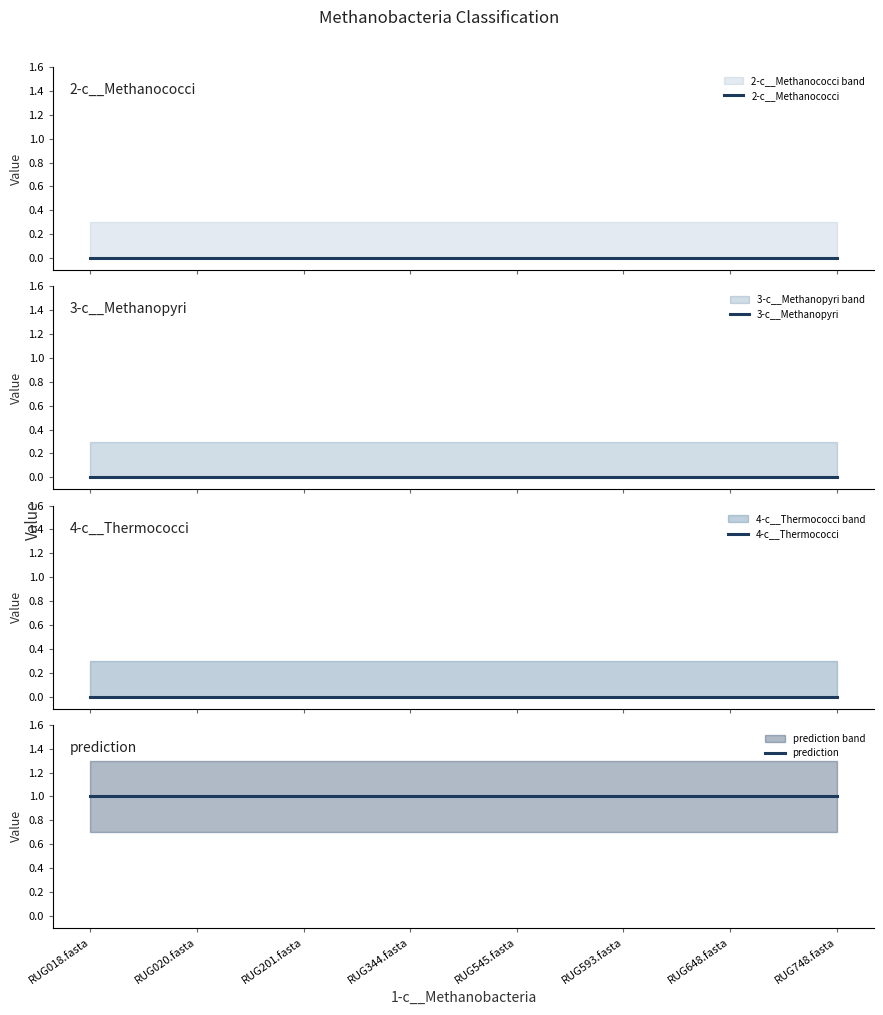

Which series has the largest total across all categories?

prediction